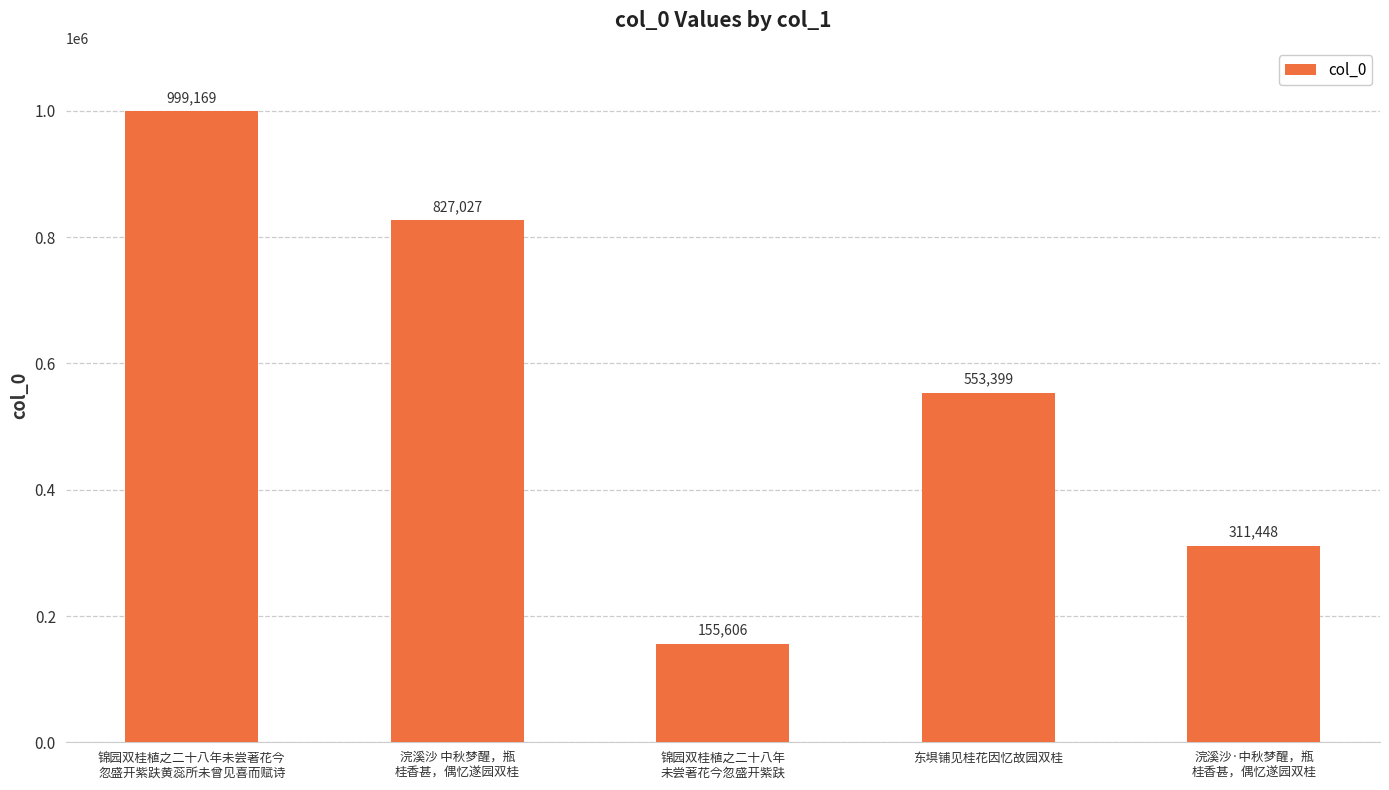

Is it true that the value at 东埧铺见桂花因忆故园双桂 is 128370?

False